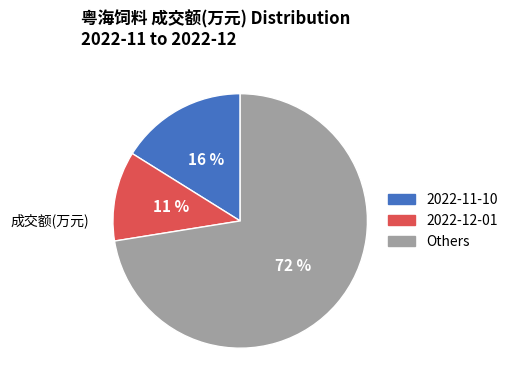

To the nearest percent, what is the average slice percentage?

33%